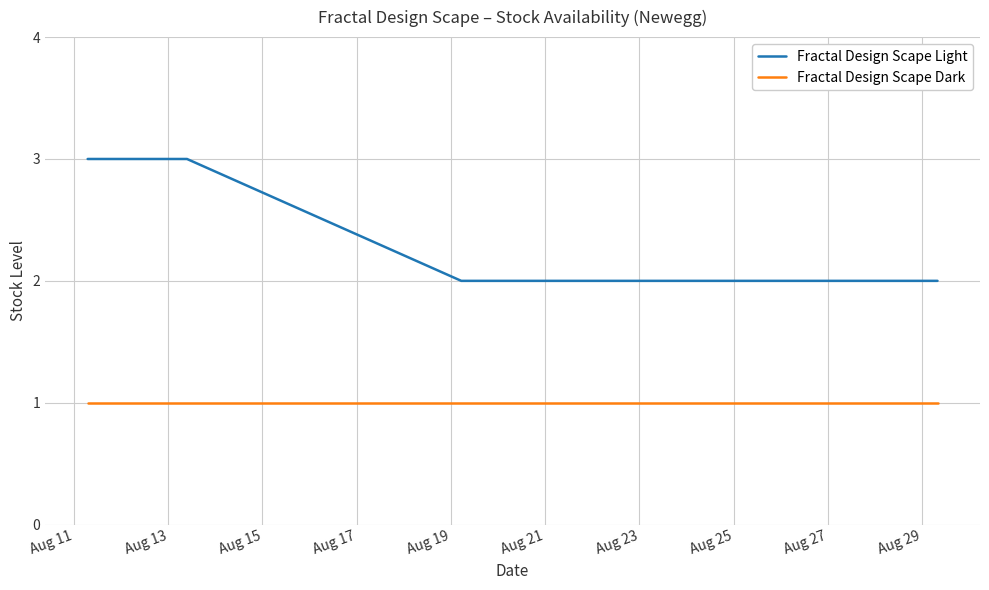

List the series in order of their peak value, highest first.

Fractal Design Scape Light, Fractal Design Scape Dark